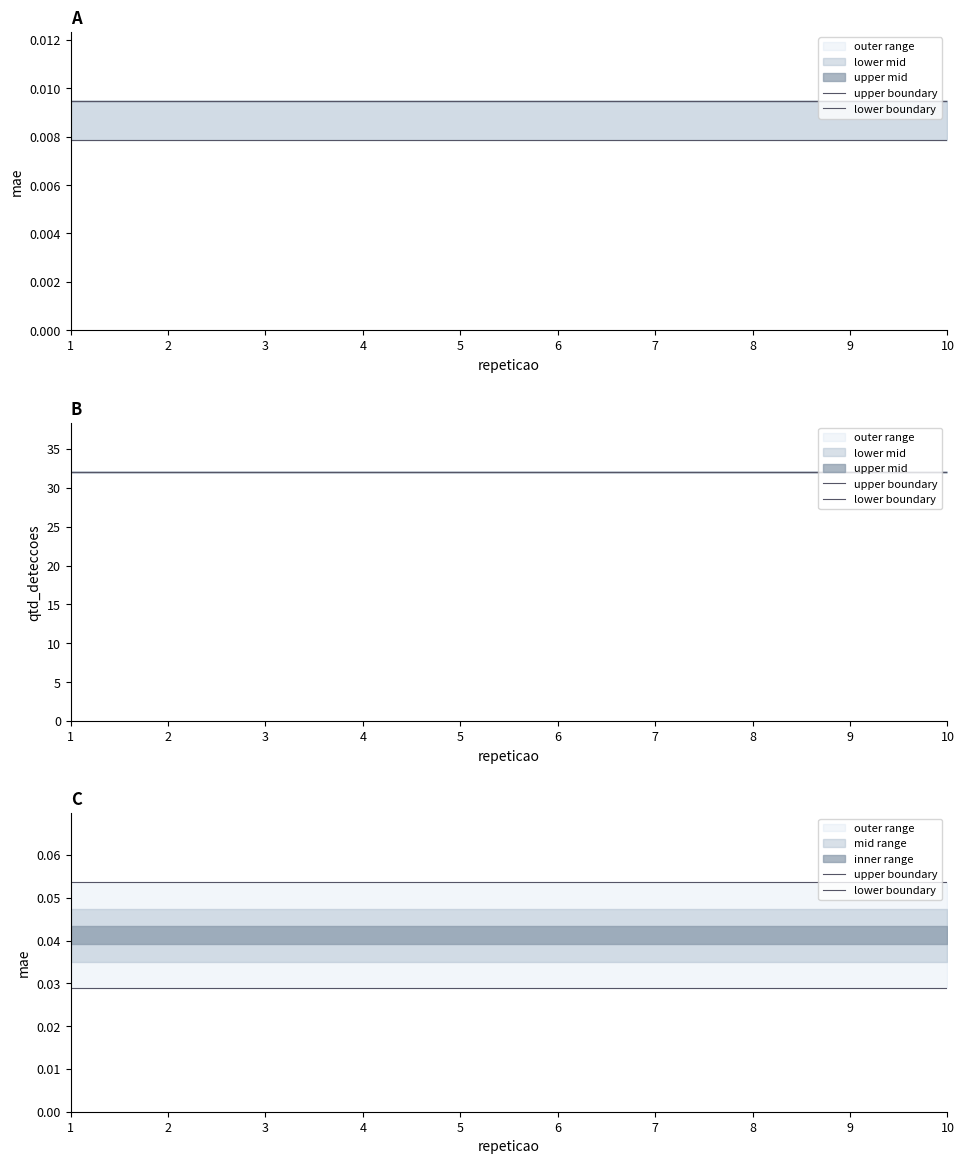

Where is upper boundary nearest to the value 0?

1